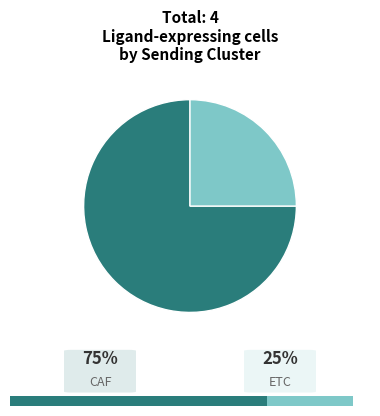

To the nearest percent, what is the combined percentage of ETC and CAF?

100%